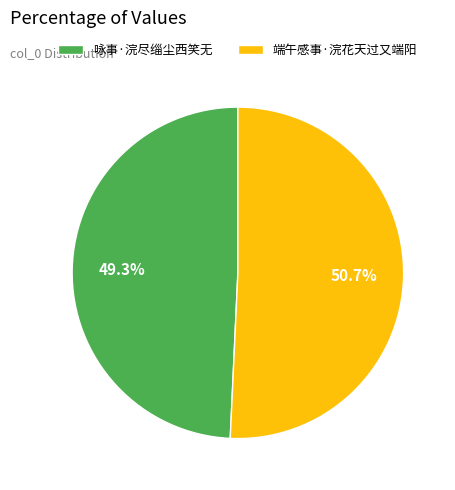

Which has a higher value, 咏事·浣尽缁尘西笑无 or 端午感事·浣花天过又端阳?

端午感事·浣花天过又端阳